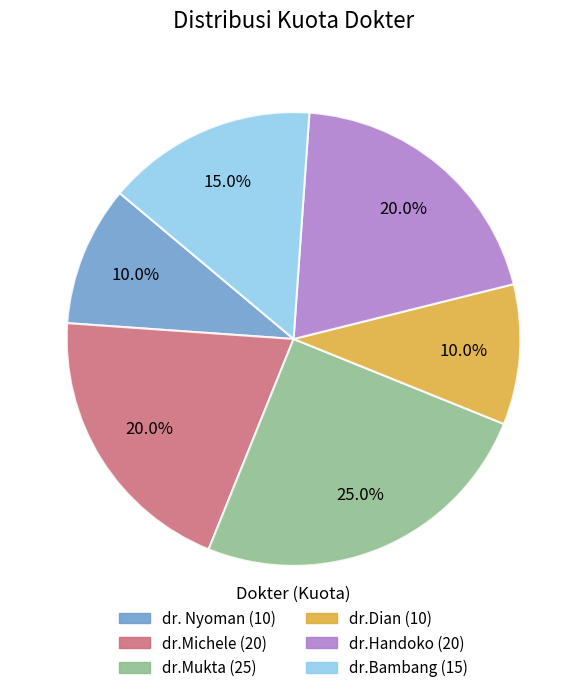

To the nearest percent, what is the difference between the dr.Mukta and dr. Nyoman slice percentages?

15%